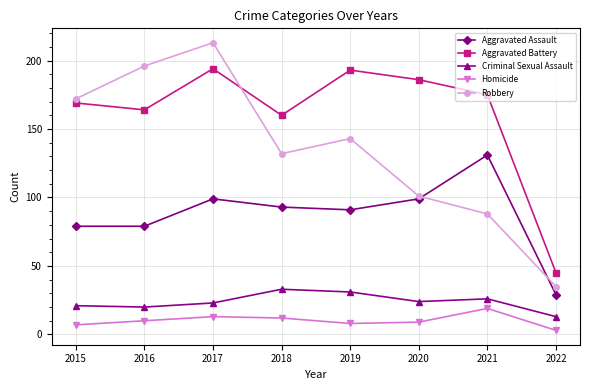

What is the total value across all series at 2018?

430